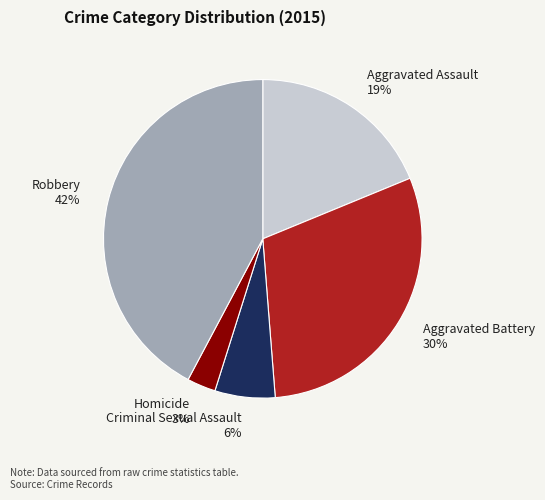

Do Criminal Sexual Assault 6% and Homicide 3% together represent more than half of the pie?

No